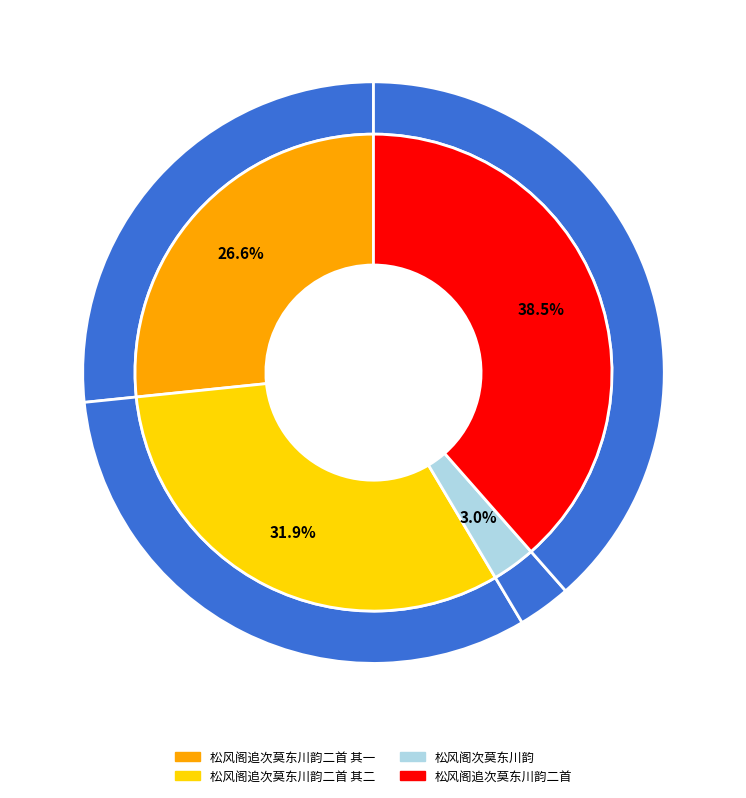

What percentage is the 松风阁追次莫东川韵二首 slice, to the nearest percent?

39%